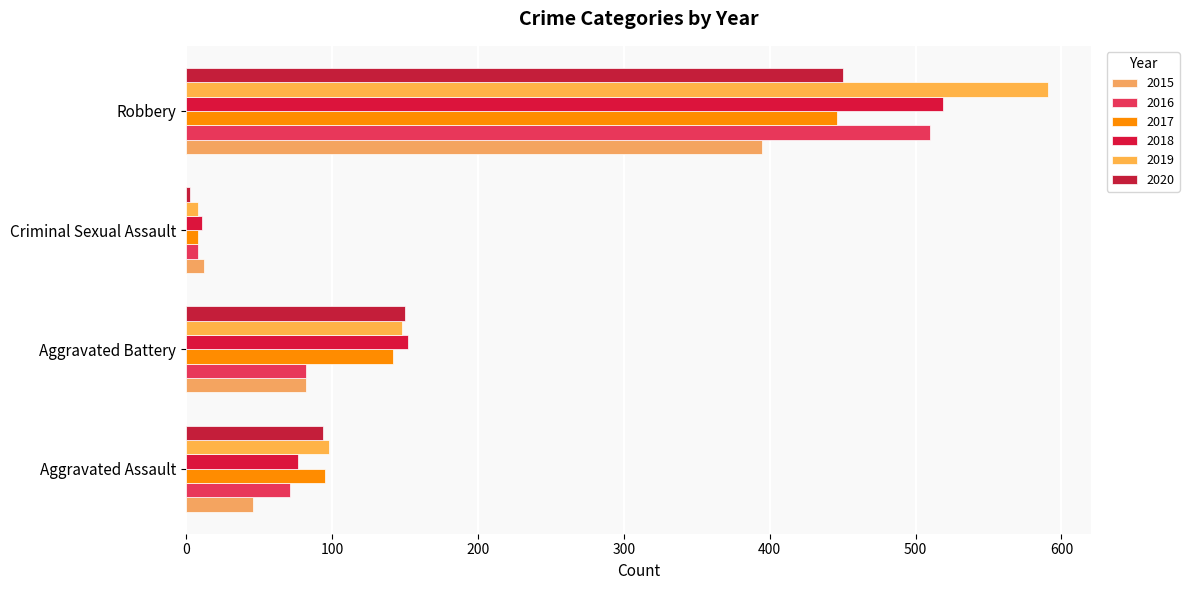

Where does the 2017 series first go above 142?

Robbery